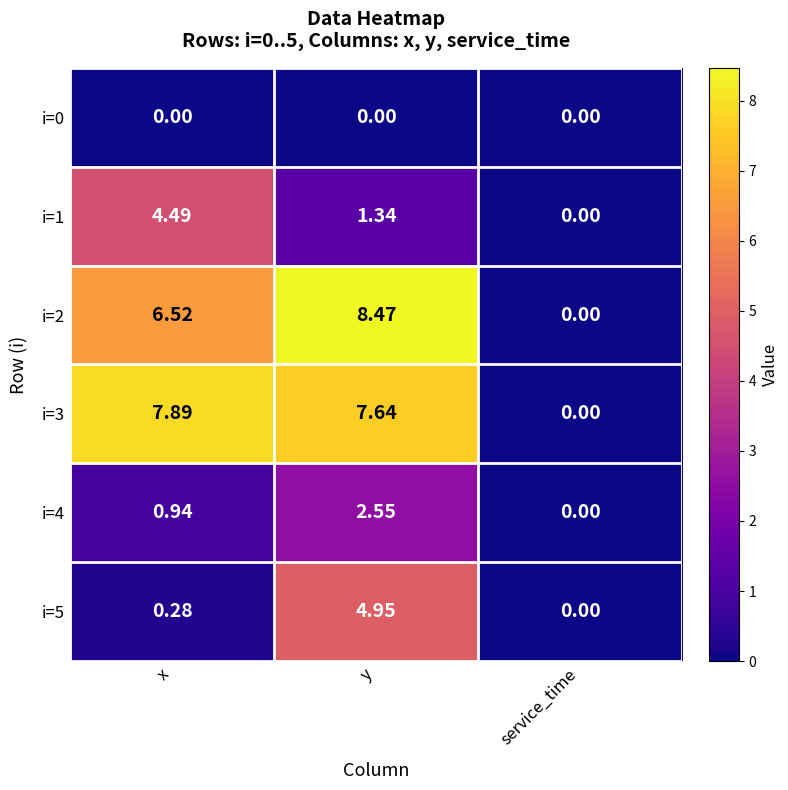

At which category is the sum across all series the highest?

y